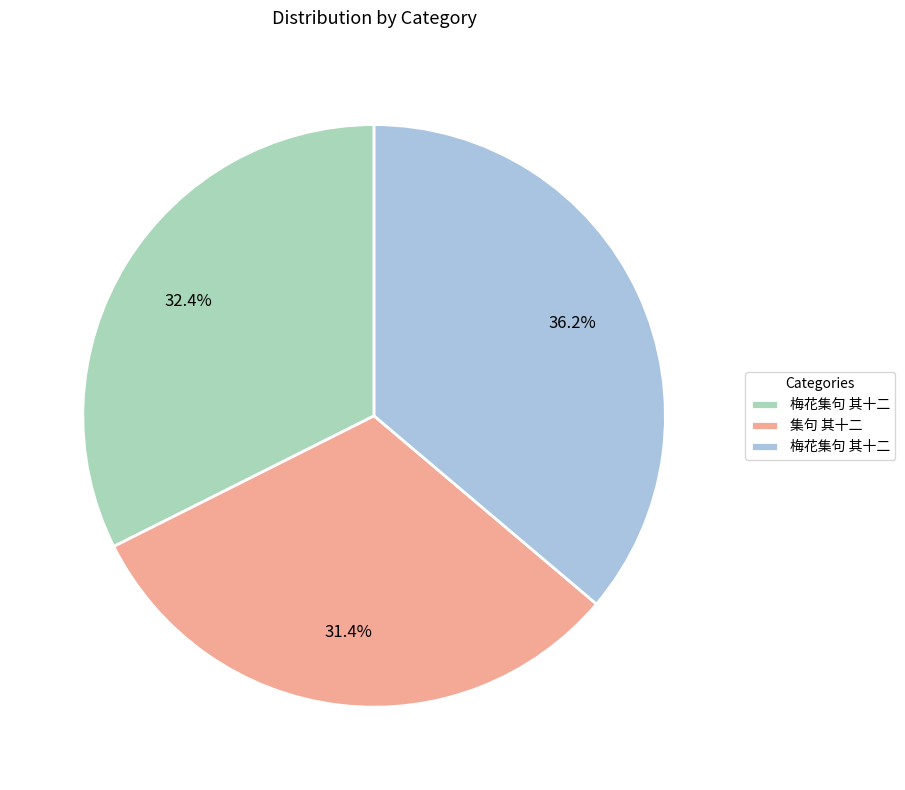

Does any single category account for the majority?

No